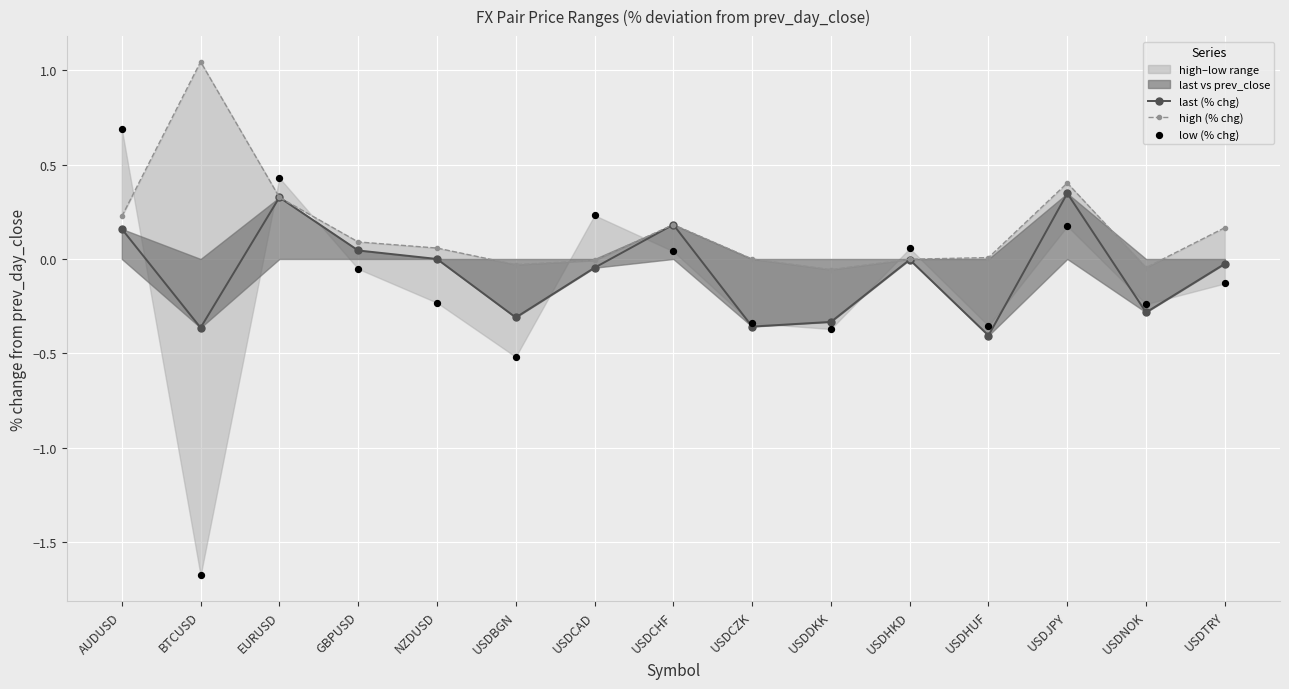

Is the value of low (% chg) at USDBGN greater than the value of last (% chg) at NZDUSD?

No